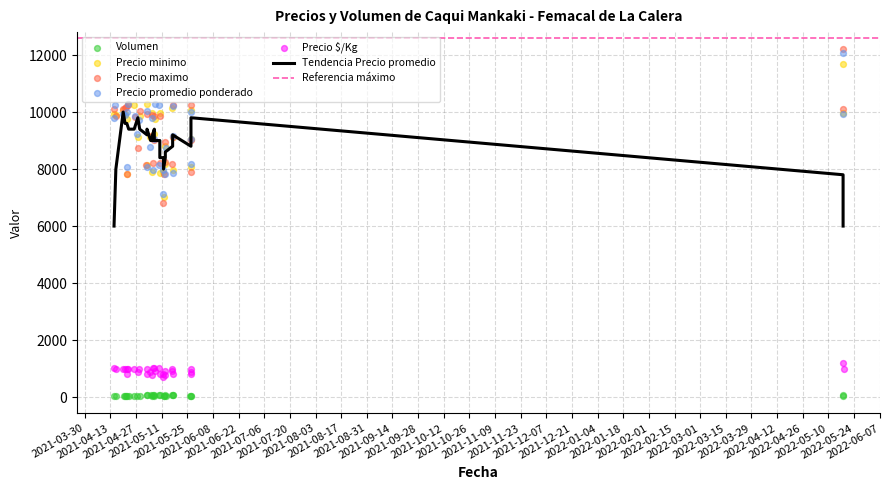

What is the total value across all series at 2021-04-20?

31045